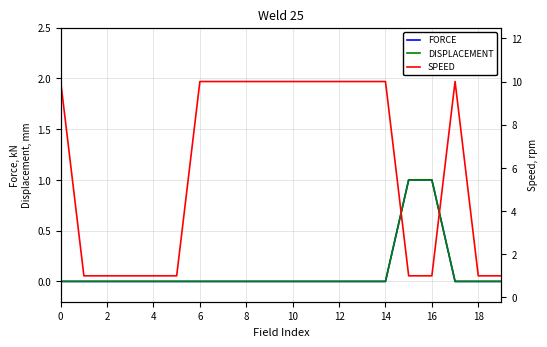

The value of DISPLACEMENT at 19 is -1. True or false?

False